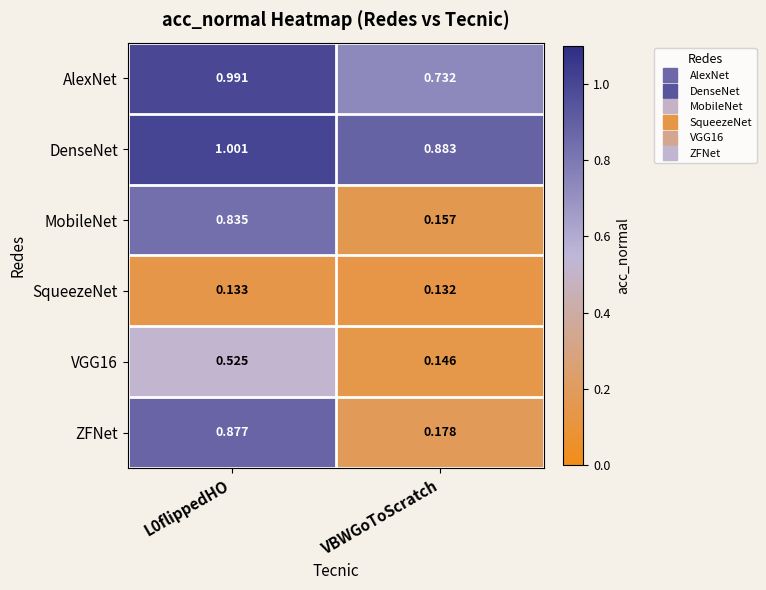

Which category has the lowest value across all series?

VBWGoToScratch